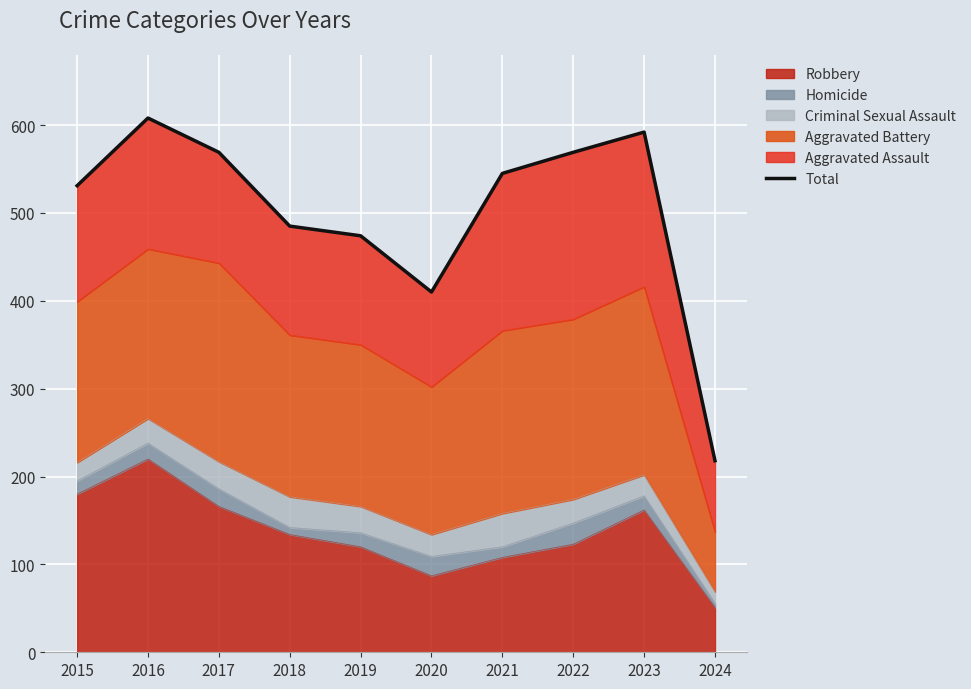

True or false: there are more than 0 points higher than both neighbors.

True